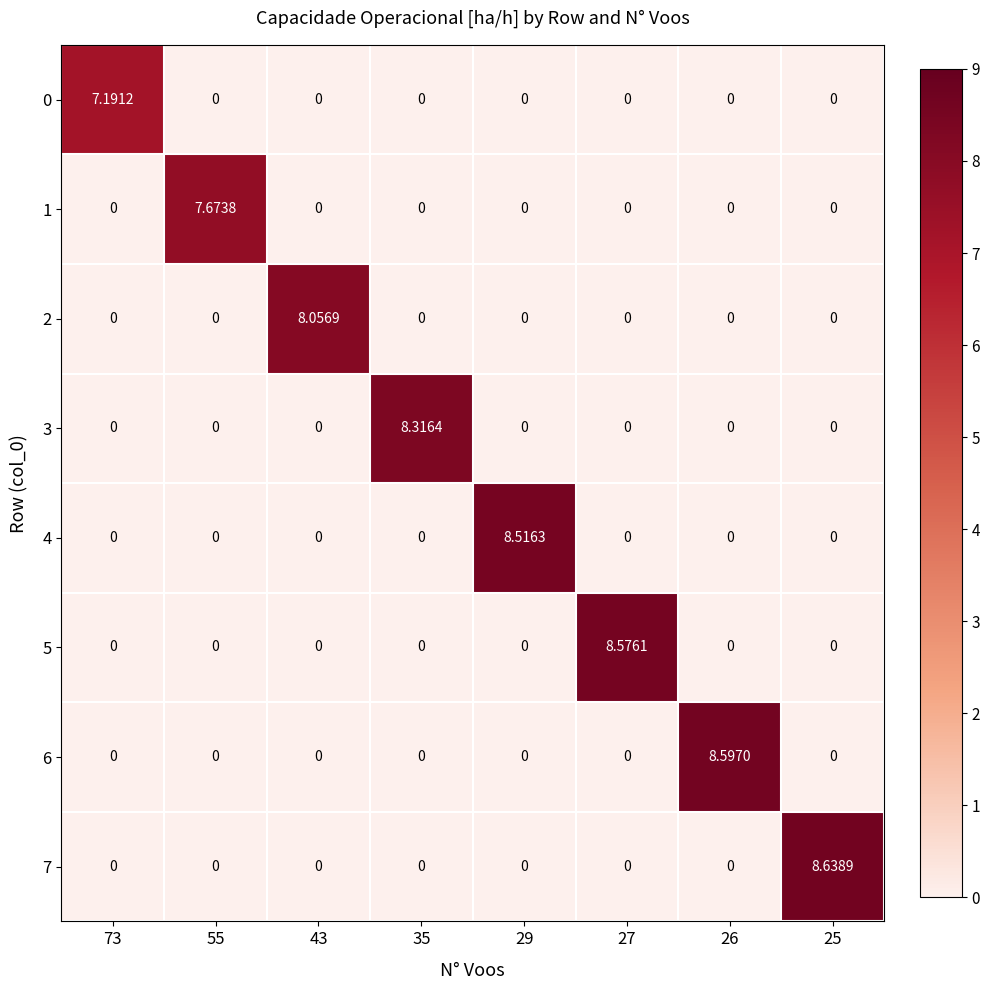

Which series has the largest range (max minus min)?

7